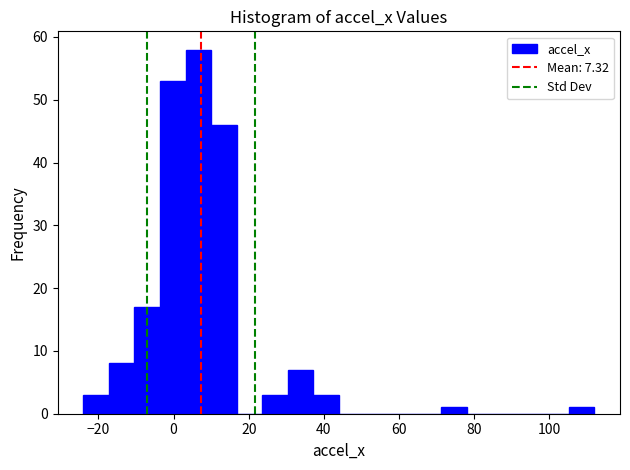

Read against the x-axis, roughly where is the centre of the tallest bar?

6